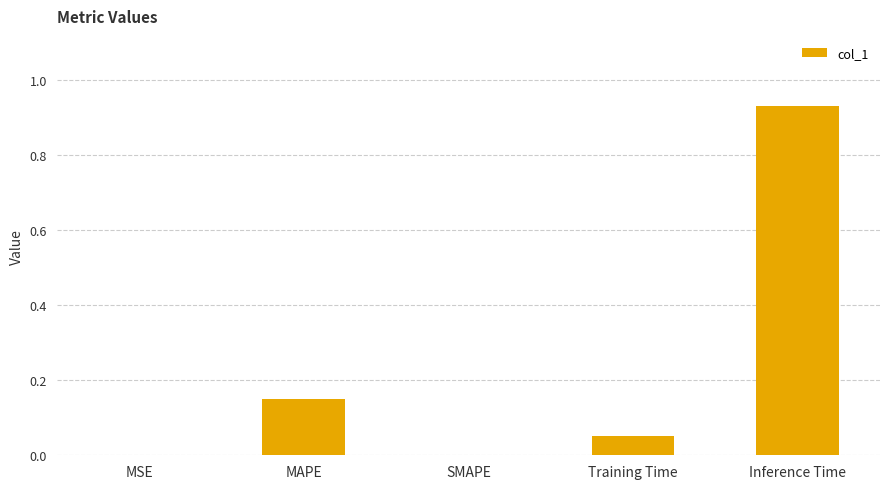

What is the change in value from Training Time to Inference Time?

+0.9